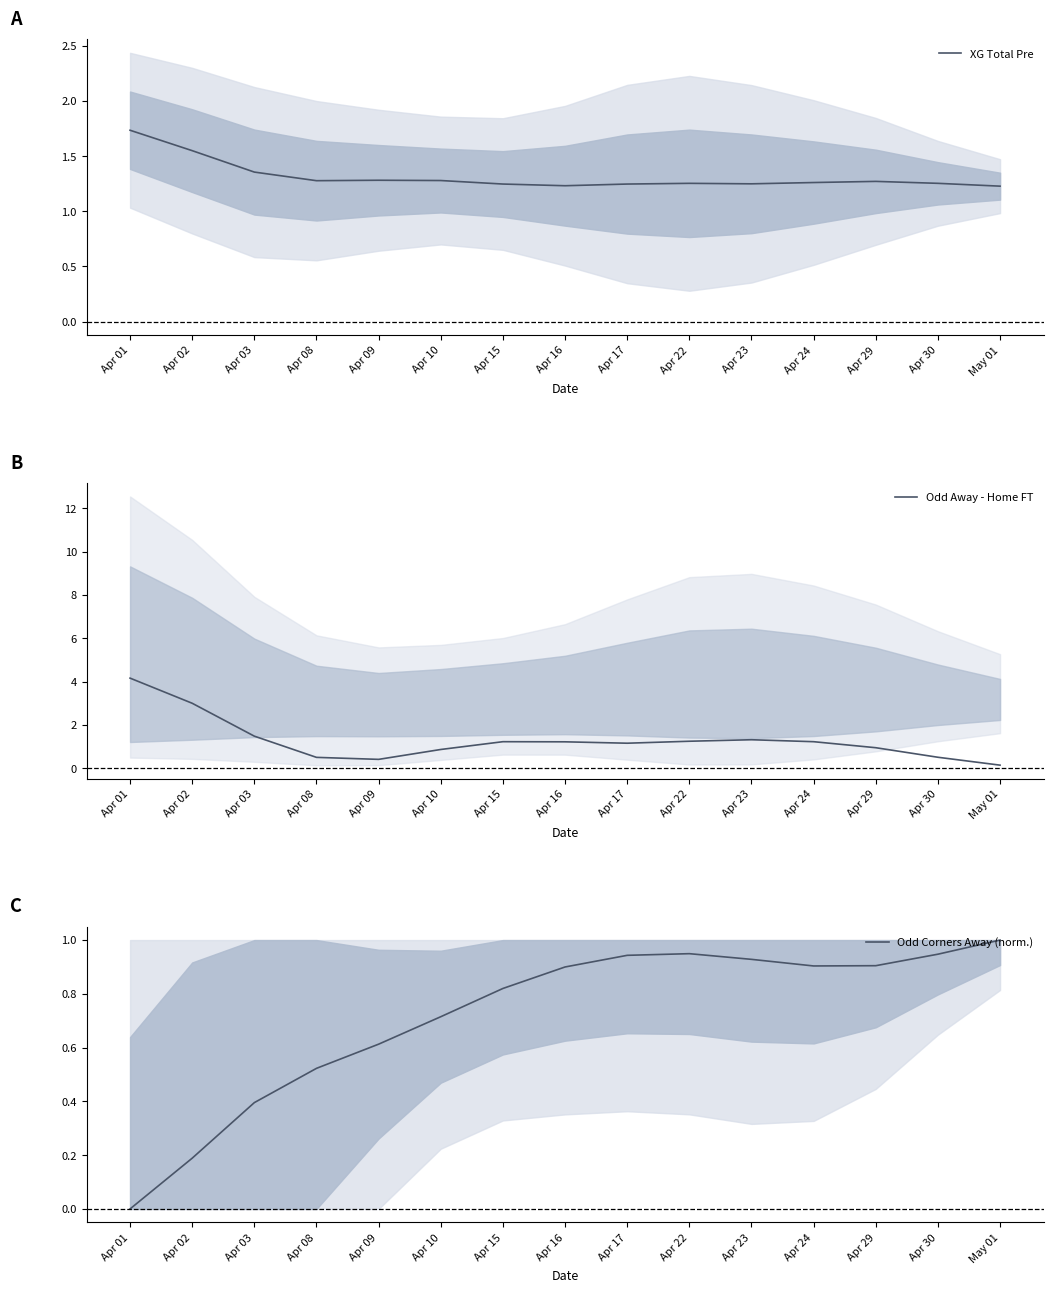

What is the sum of all Odd Corners Away (norm.) values?

10.7